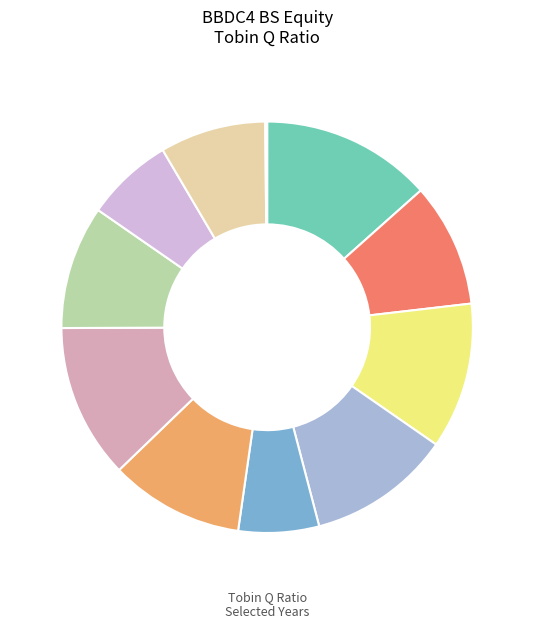

Which category has the biggest portion of the pie?

1994